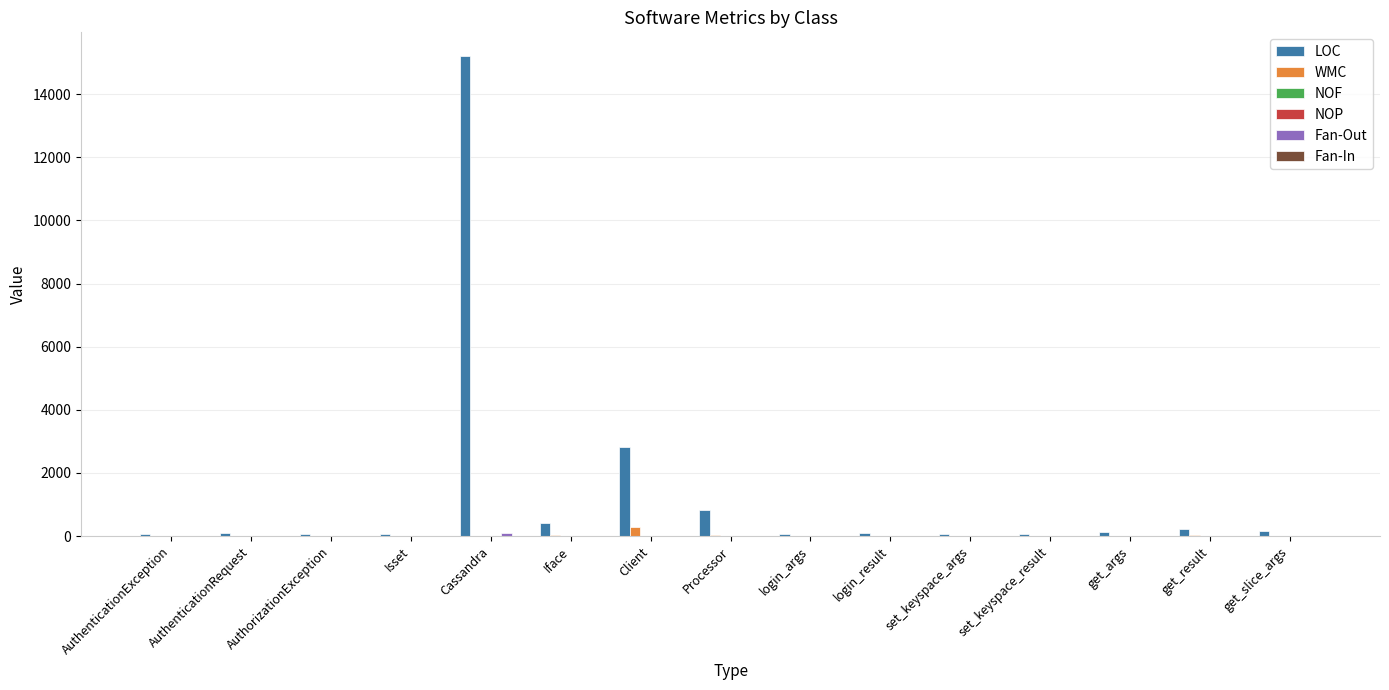

Which series changed the most between Processor and get_result?

LOC